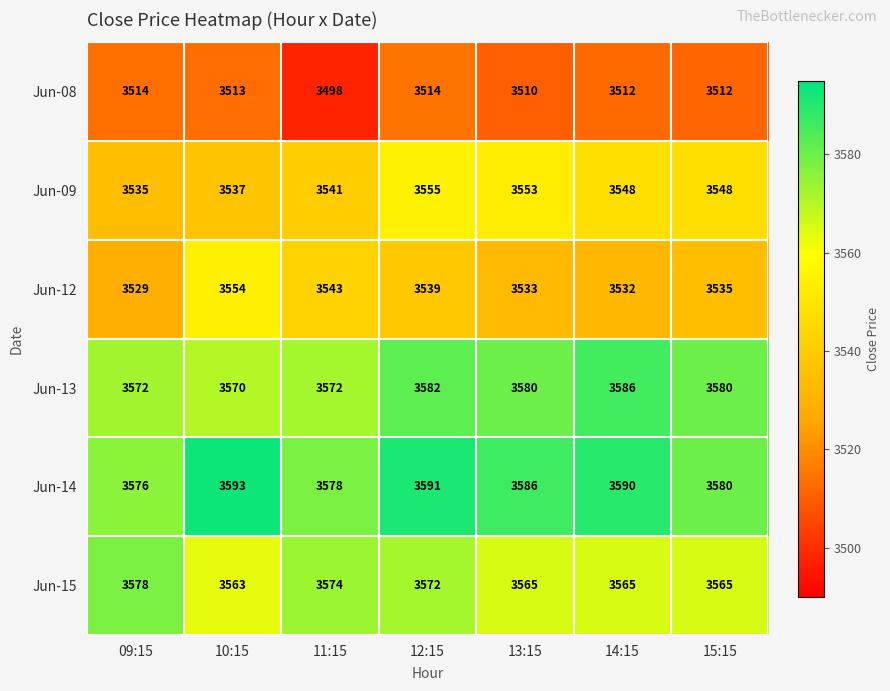

At how many categories does at least one series exceed 3592?

1